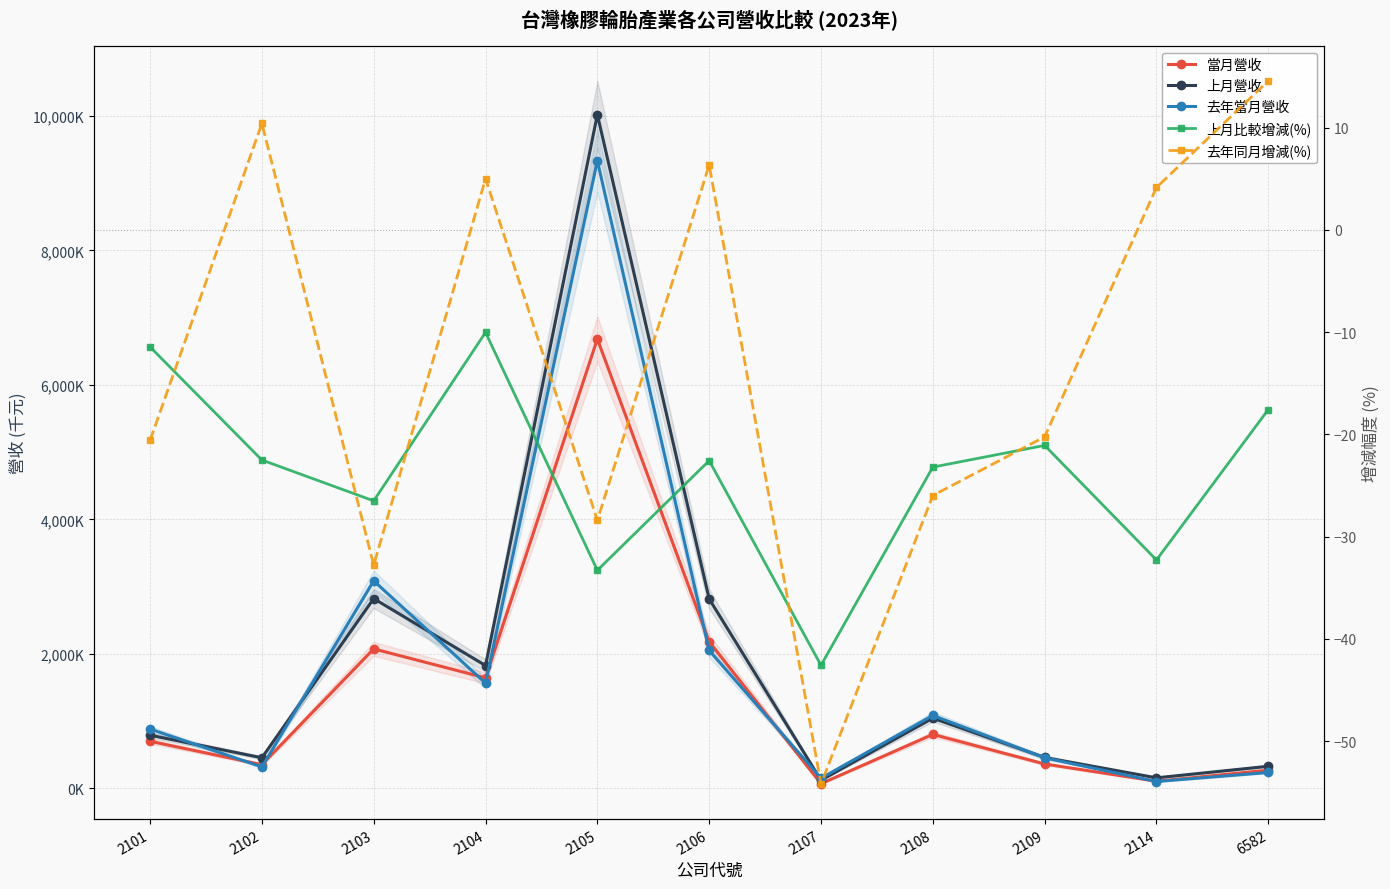

What is the value of the 上月營收 point at the 2nd from the left?

455218.0